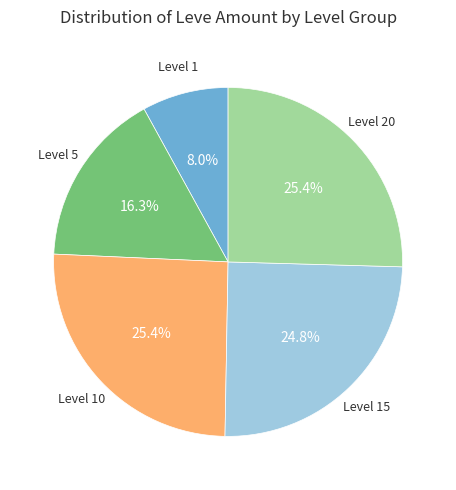

Is there any slice that represents more than half of the pie?

No